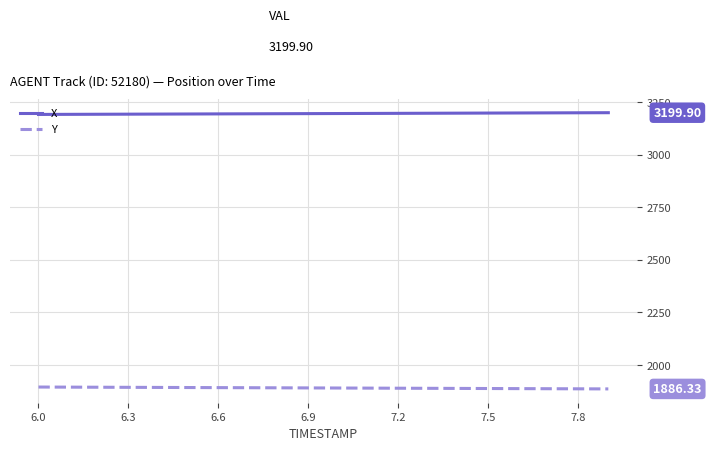

What is the average value of the Y series?

1890.8